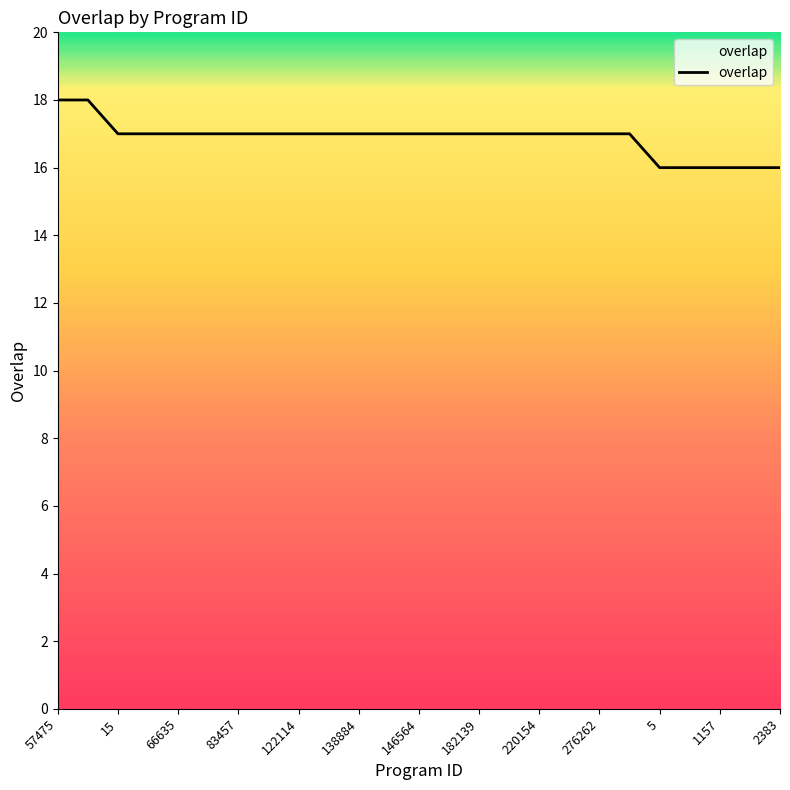

What is the average value?

17